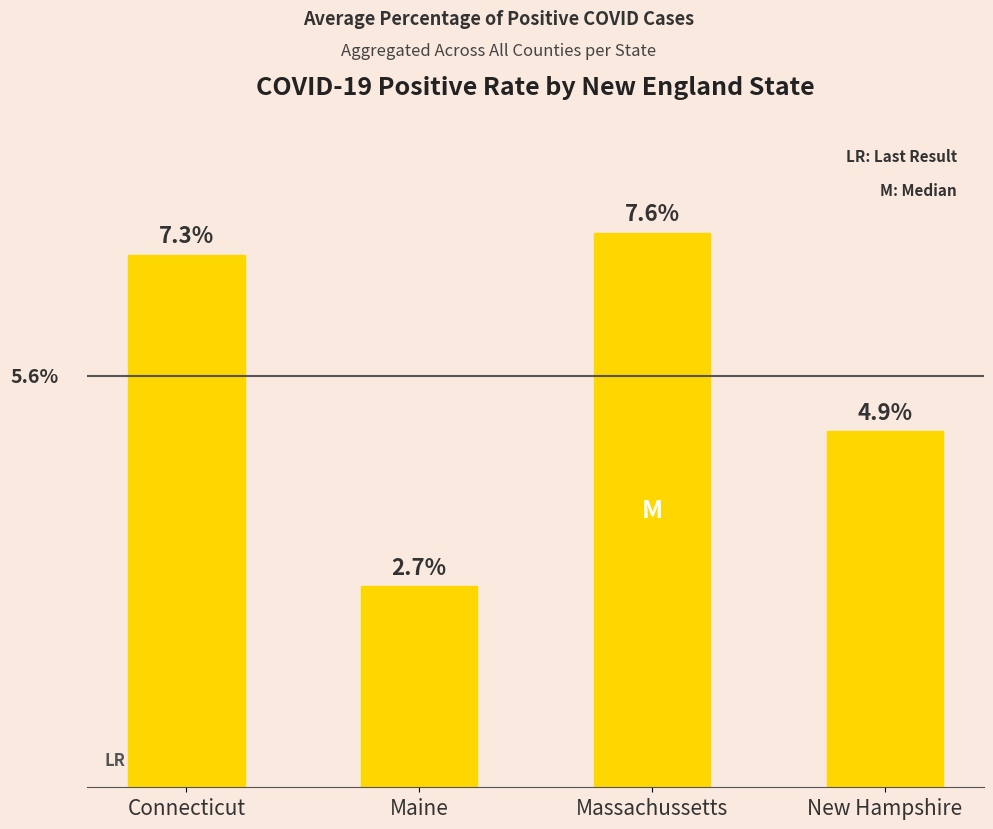

List the labels in order of value, smallest first.

Maine, New Hampshire, Connecticut, Massachussetts